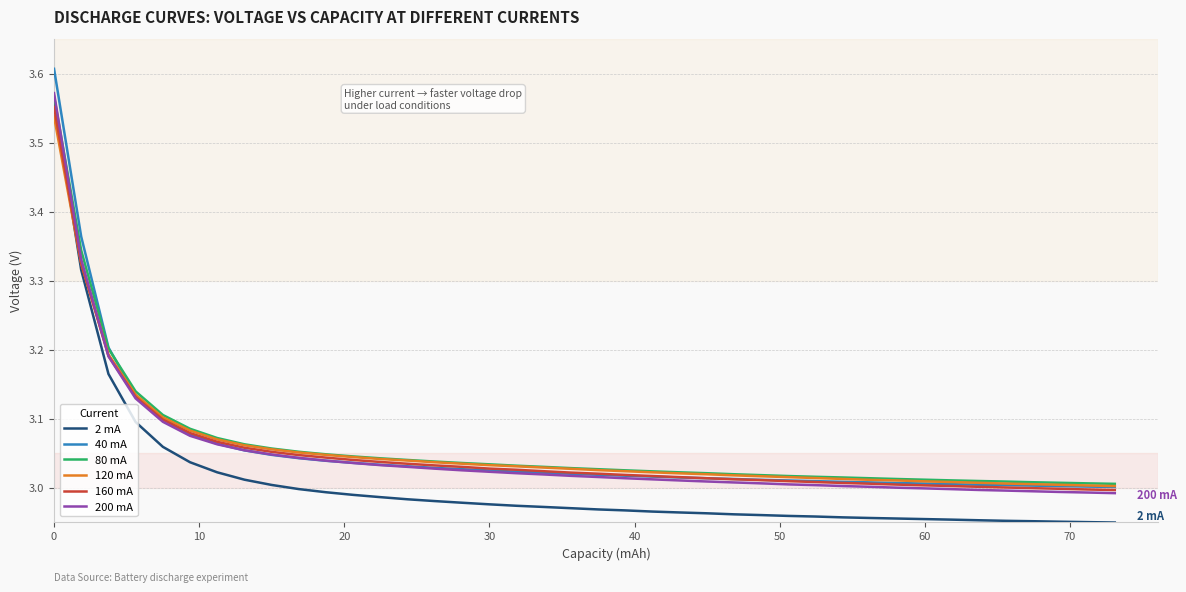

Is this an area chart (filled region under the line)?

No